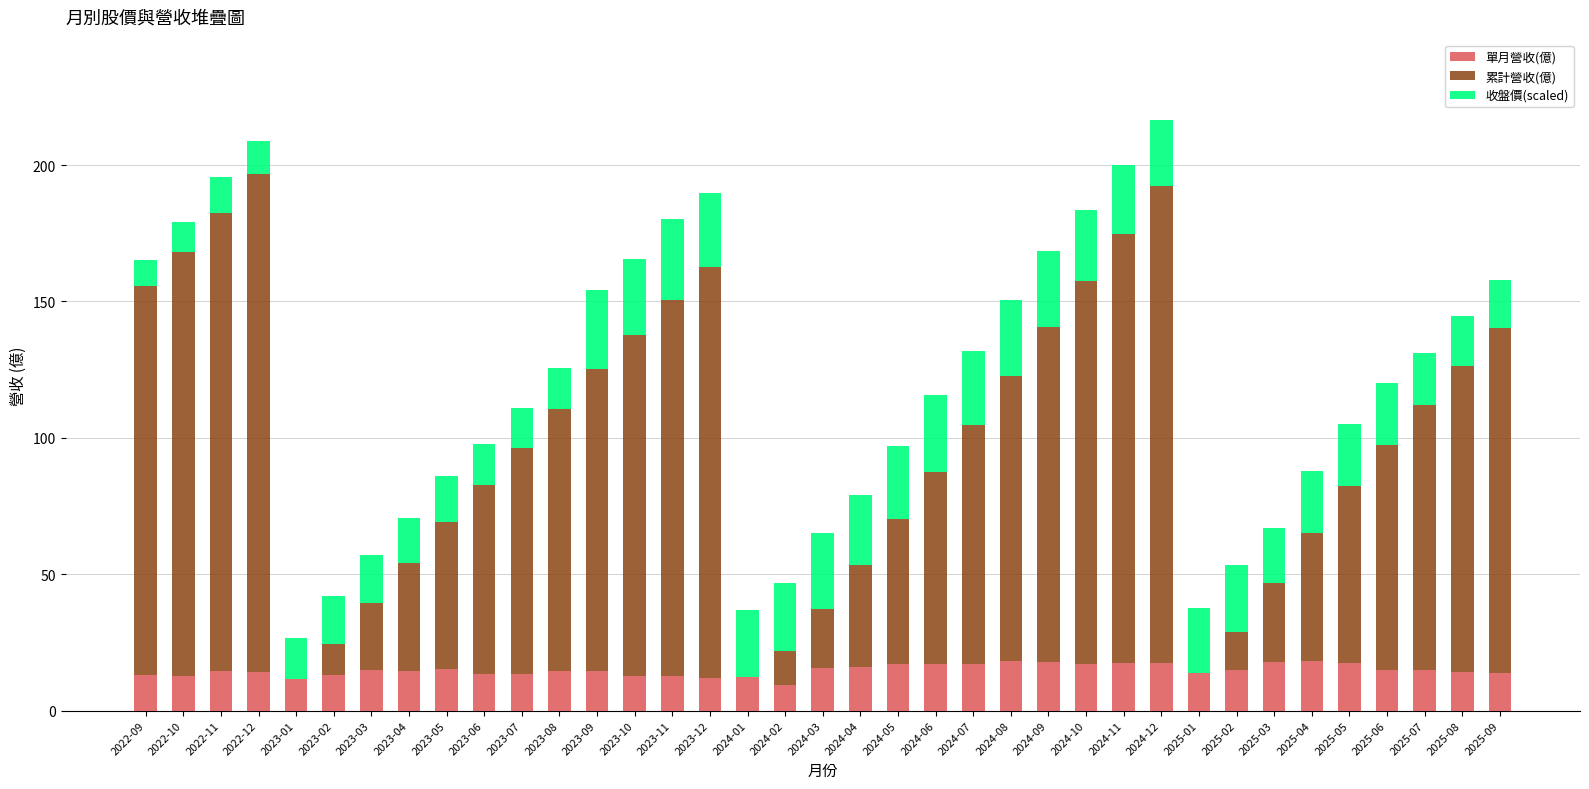

What is the total value across all series at 2025-01?

37.6